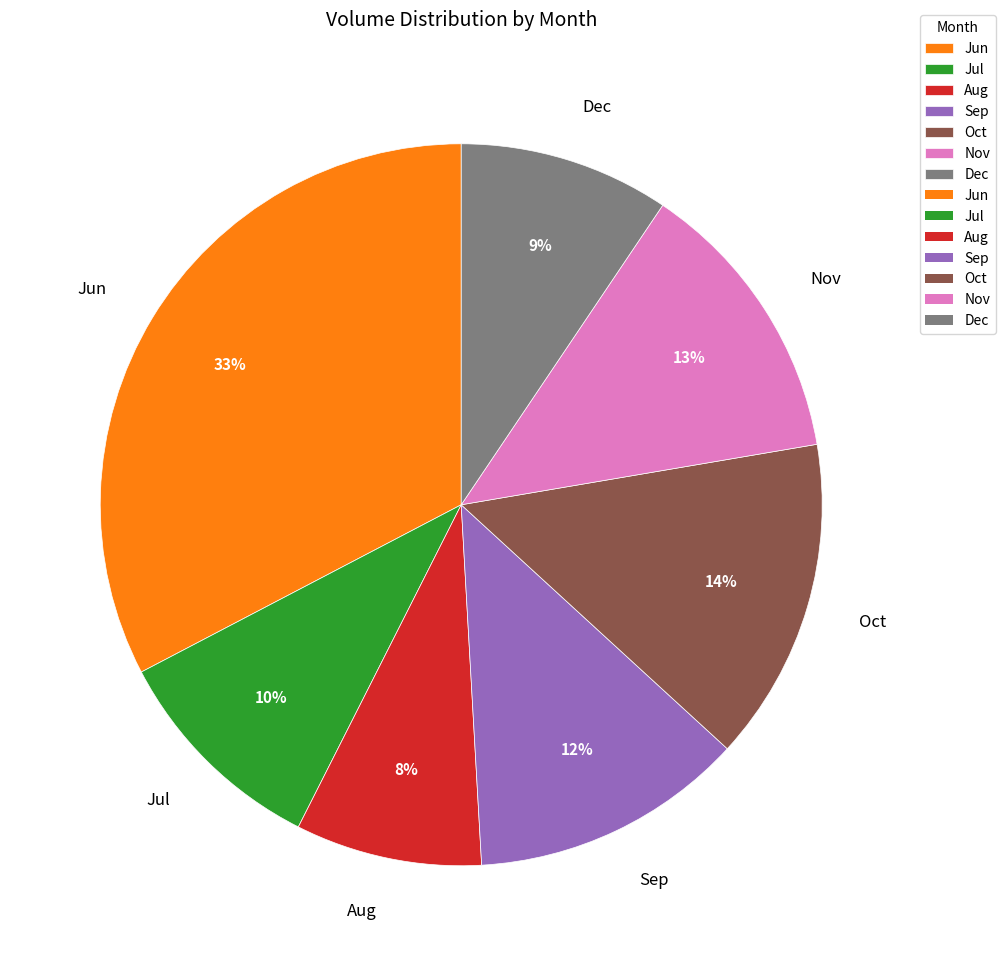

Approximately how many times larger is the value at Nov compared to Jun?

0.4